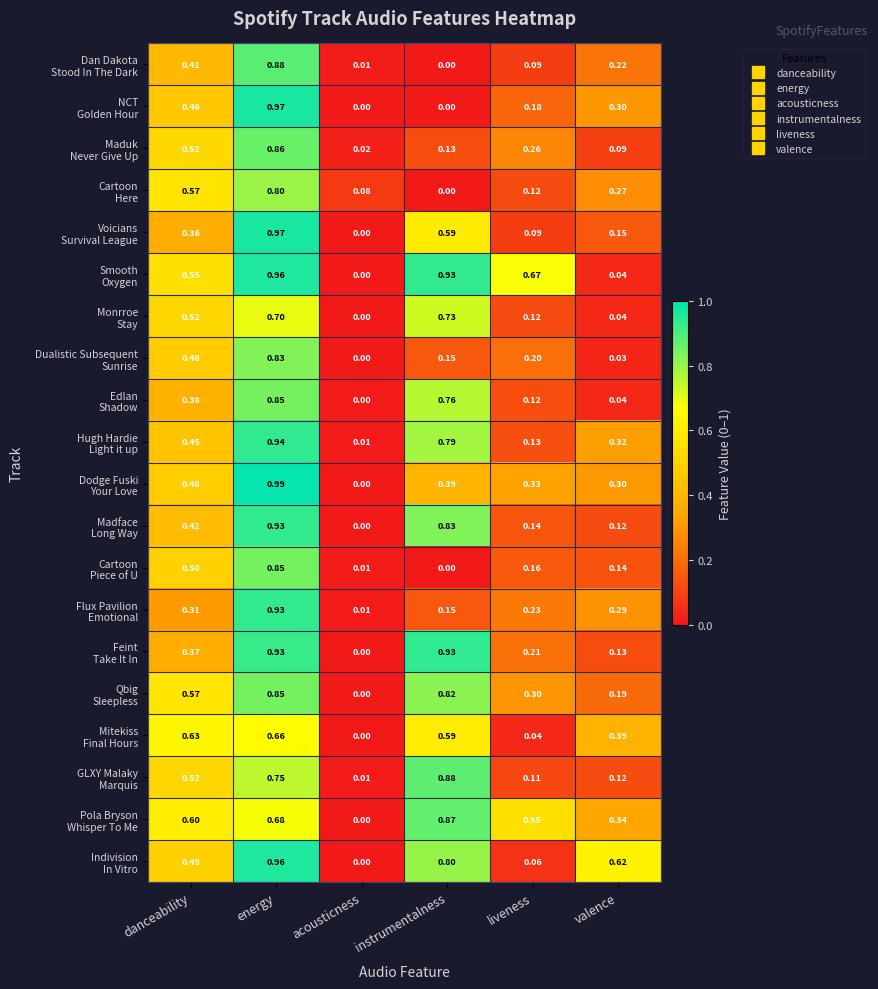

Which category has the highest value across all series?

energy